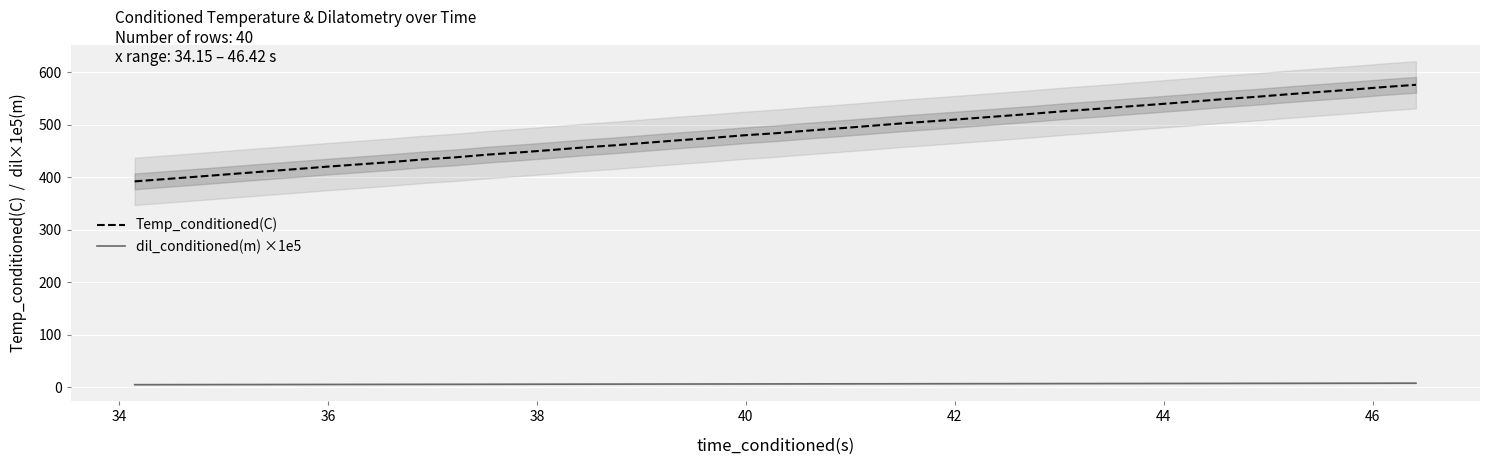

What is the lowest value of the Temp_conditioned(C) series?

392.2